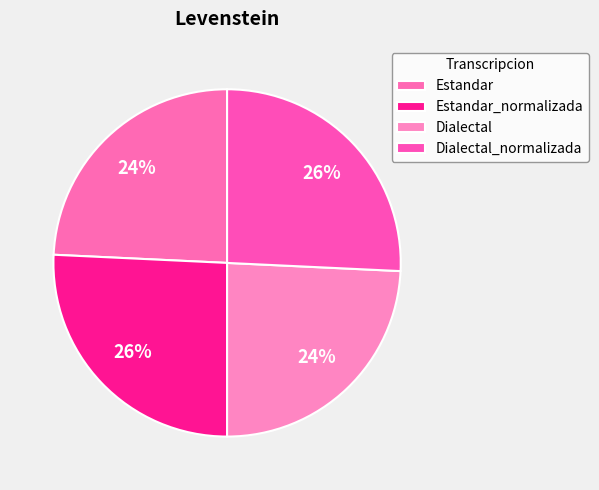

What percentage is NOT represented by Dialectal_normalizada?

74.2%